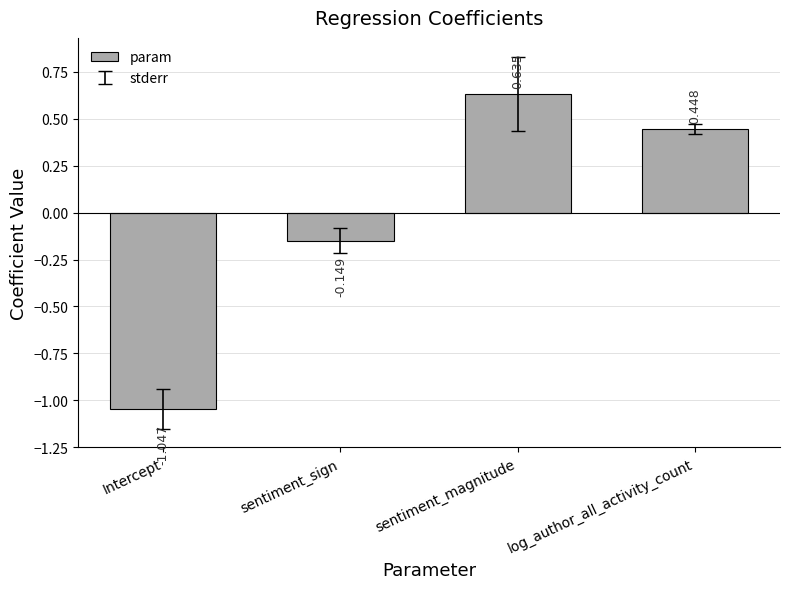

At which label is the value closest to 0?

sentiment_sign